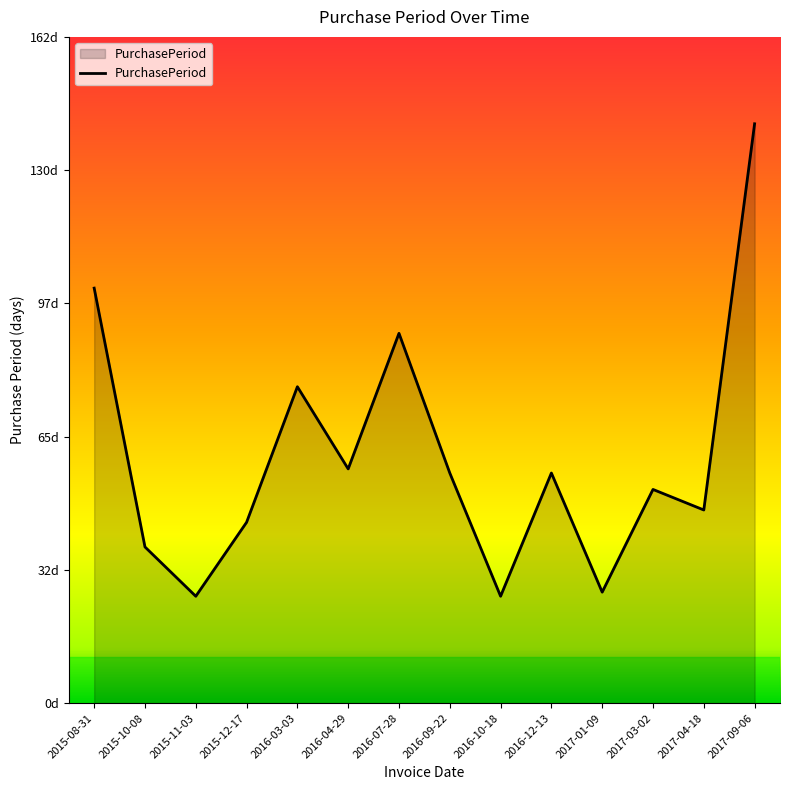

What is the minimum value shown in the chart?

26